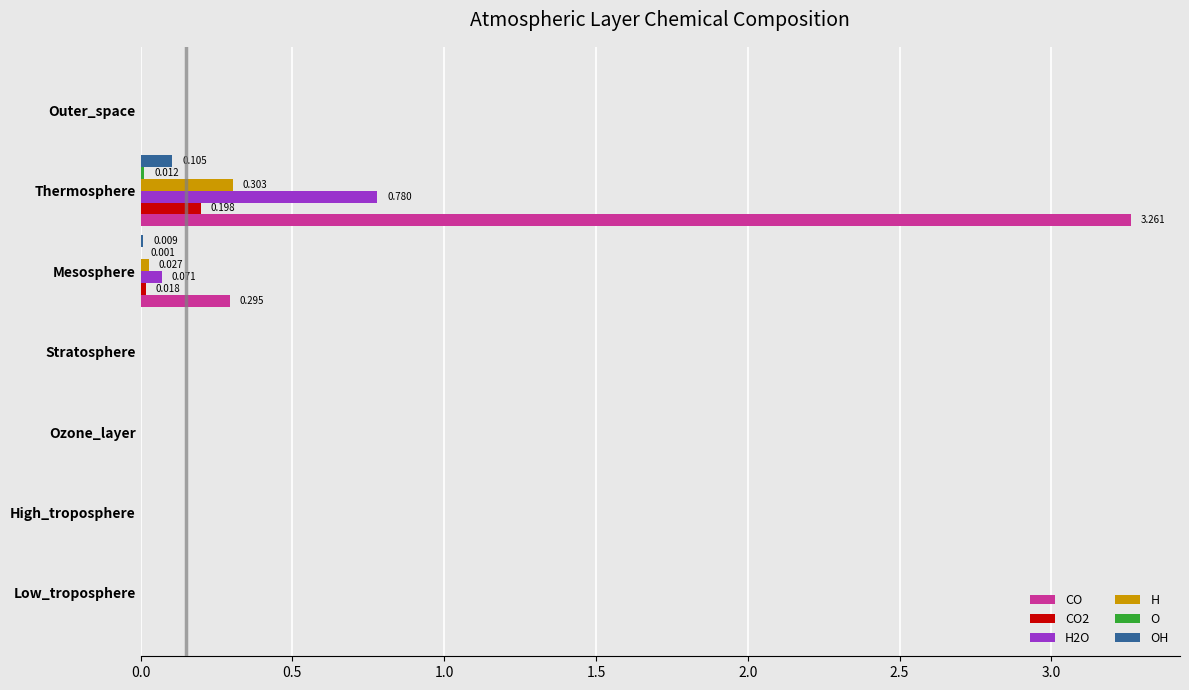

At which category is the sum across all series the highest?

Thermosphere